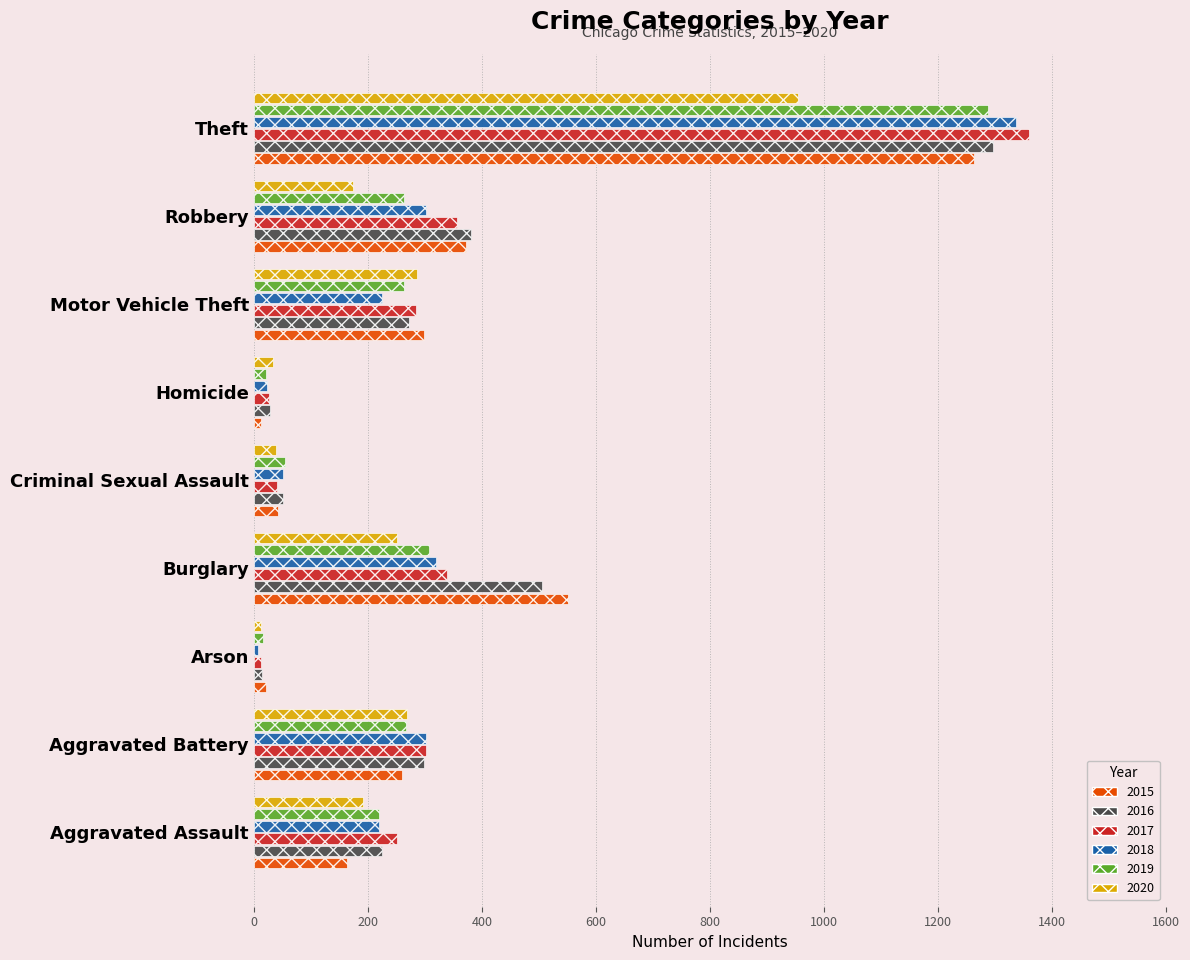

At which category is the sum across all series the highest?

Theft